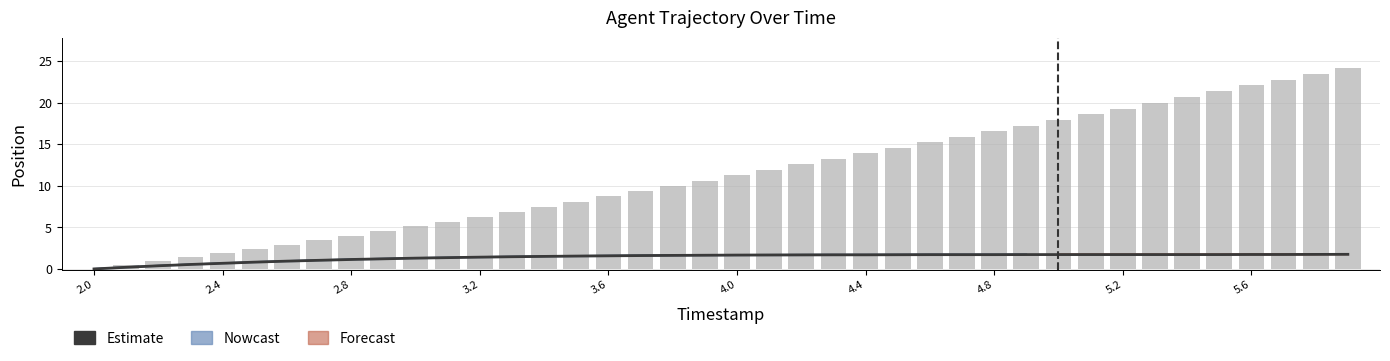

At which label does Y first exceed 1?

2.7